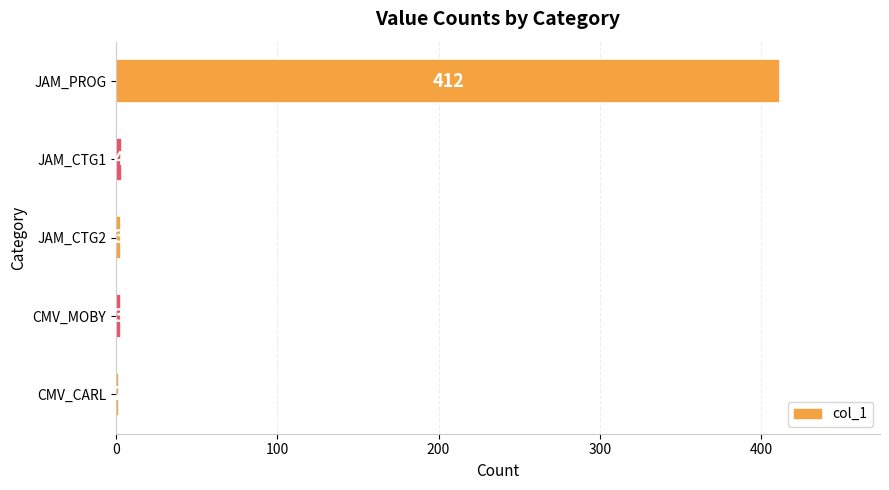

Are the bars horizontal?

Yes